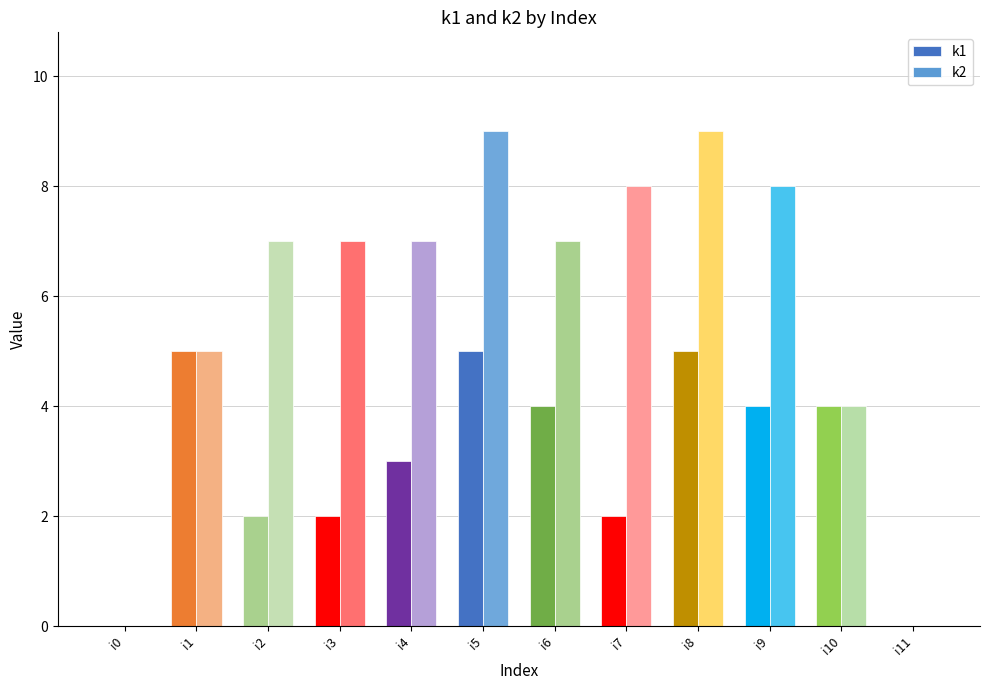

Are the bars horizontal?

No